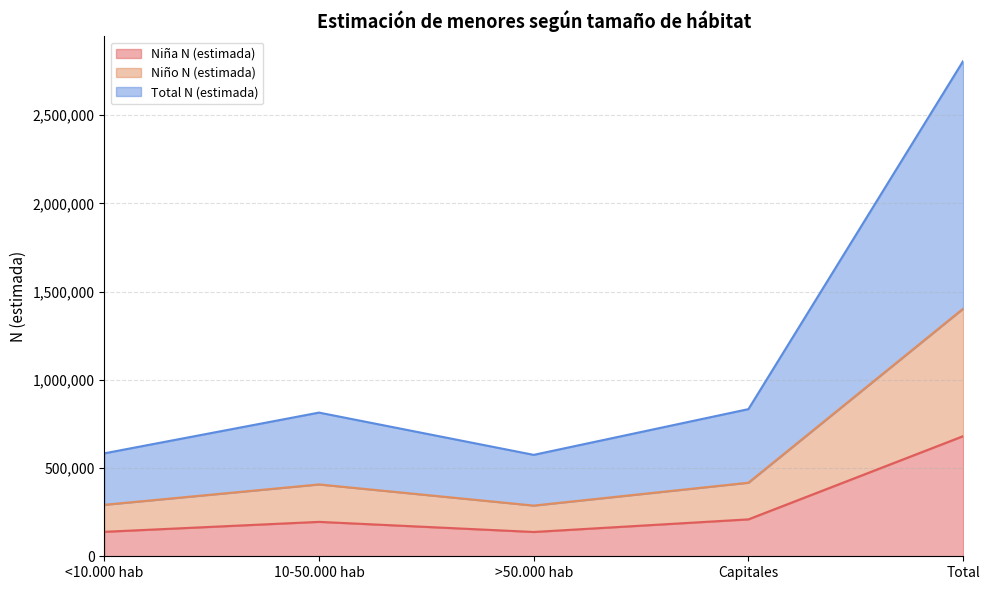

The value of Total N (estimada) at <10.000 hab is 857334. True or false?

False